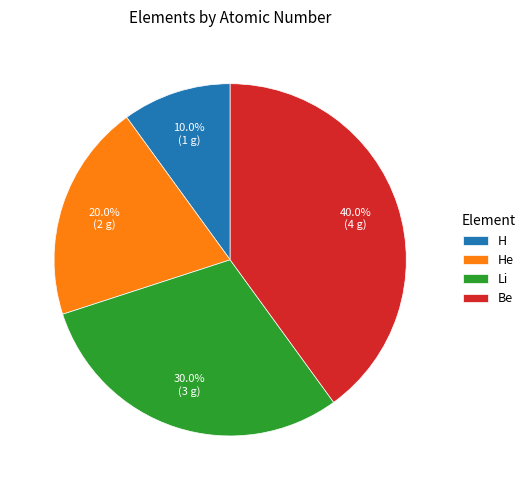

What percentage do Li and H together represent?

40.0%